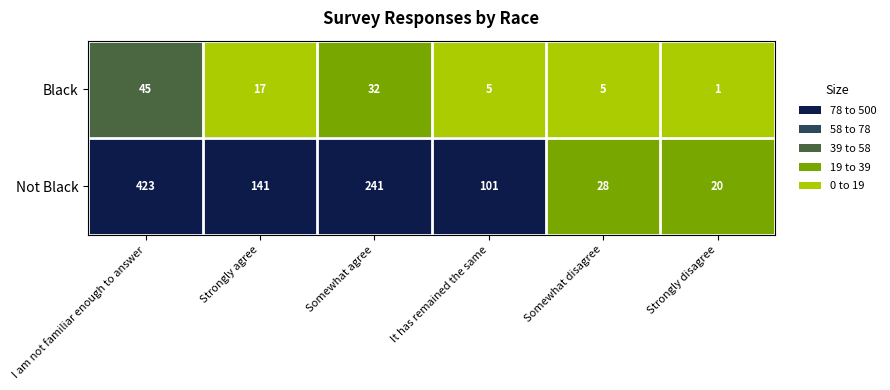

What is the difference between the maximum and minimum values in the Not Black series?

403